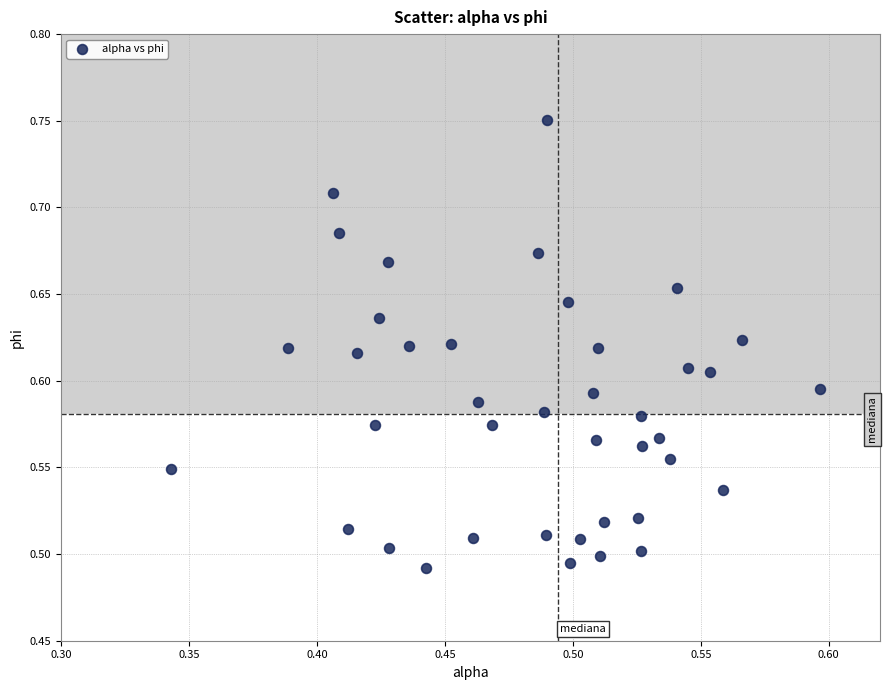

What is the range of X values (max minus min)?

0.3